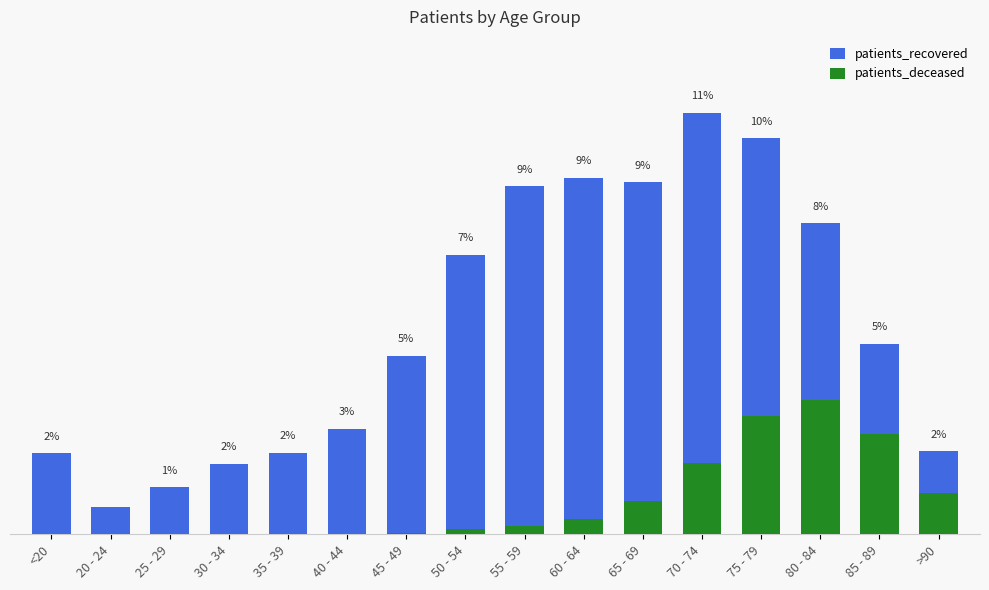

List the labels in order of patients_deceased value, smallest first.

20 - 24, 25 - 29, <20, 30 - 34, 35 - 39, 40 - 44, 45 - 49, 50 - 54, 55 - 59, 60 - 64, 65 - 69, >90, 70 - 74, 85 - 89, 75 - 79, 80 - 84